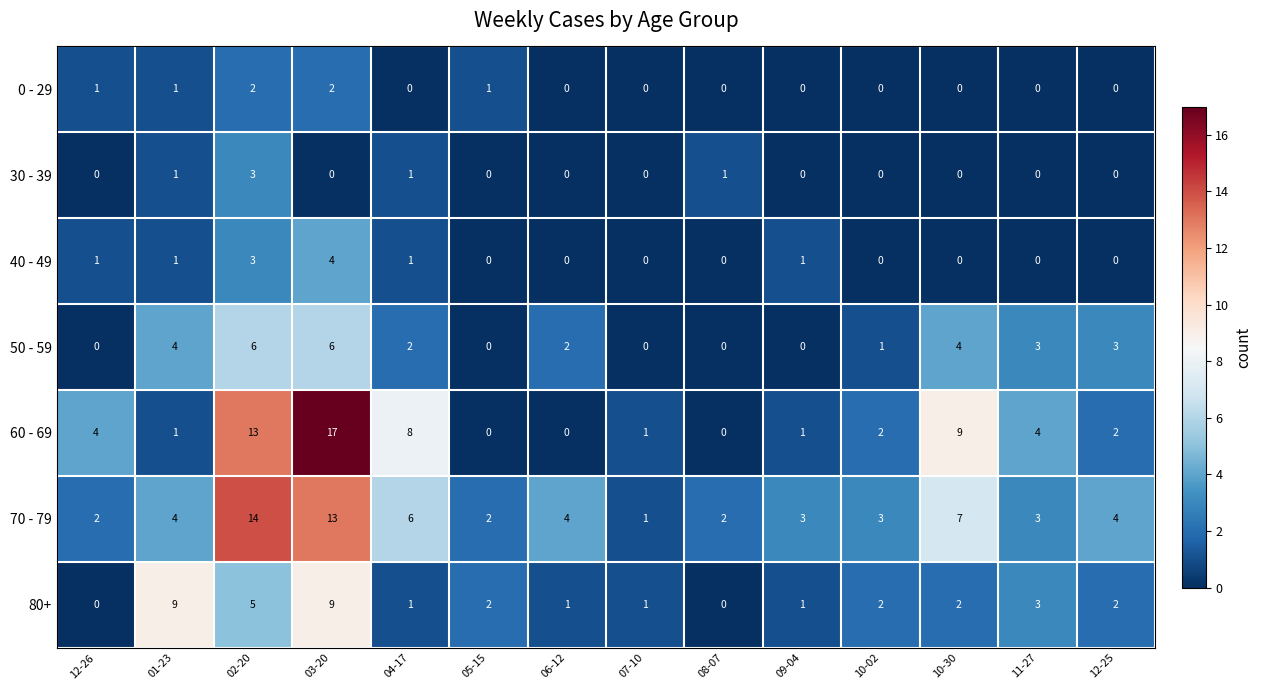

List the series in order of their peak value, lowest first.

0 - 29, 30 - 39, 40 - 49, 50 - 59, 80+, 70 - 79, 60 - 69